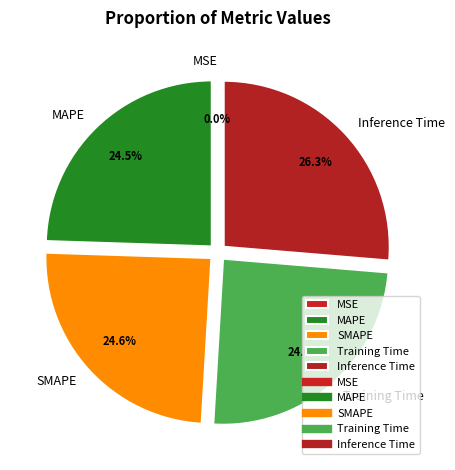

What is the largest slice in the pie chart?

Inference Time